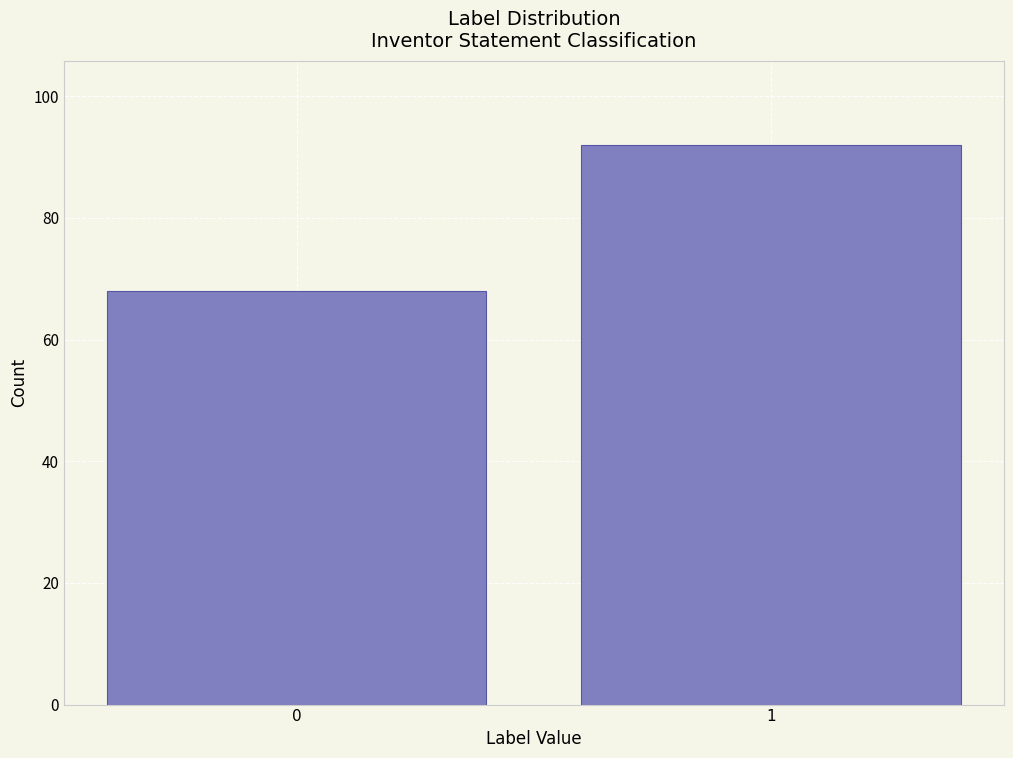

Reading left to right, what are all the values shown in this chart?

0=68	1=92